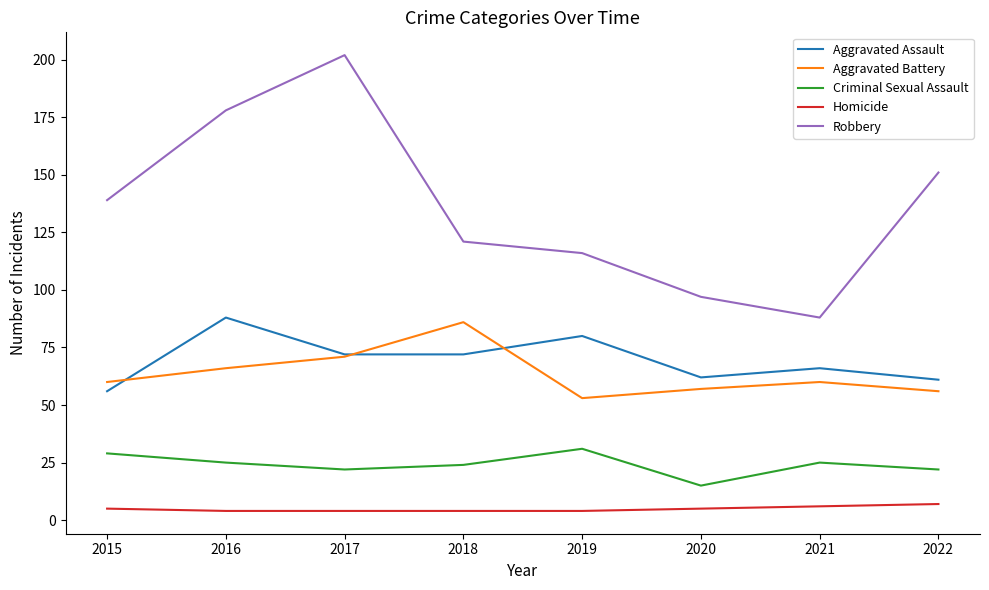

List the labels in order of Robbery value, smallest first.

2021, 2020, 2019, 2018, 2015, 2022, 2016, 2017